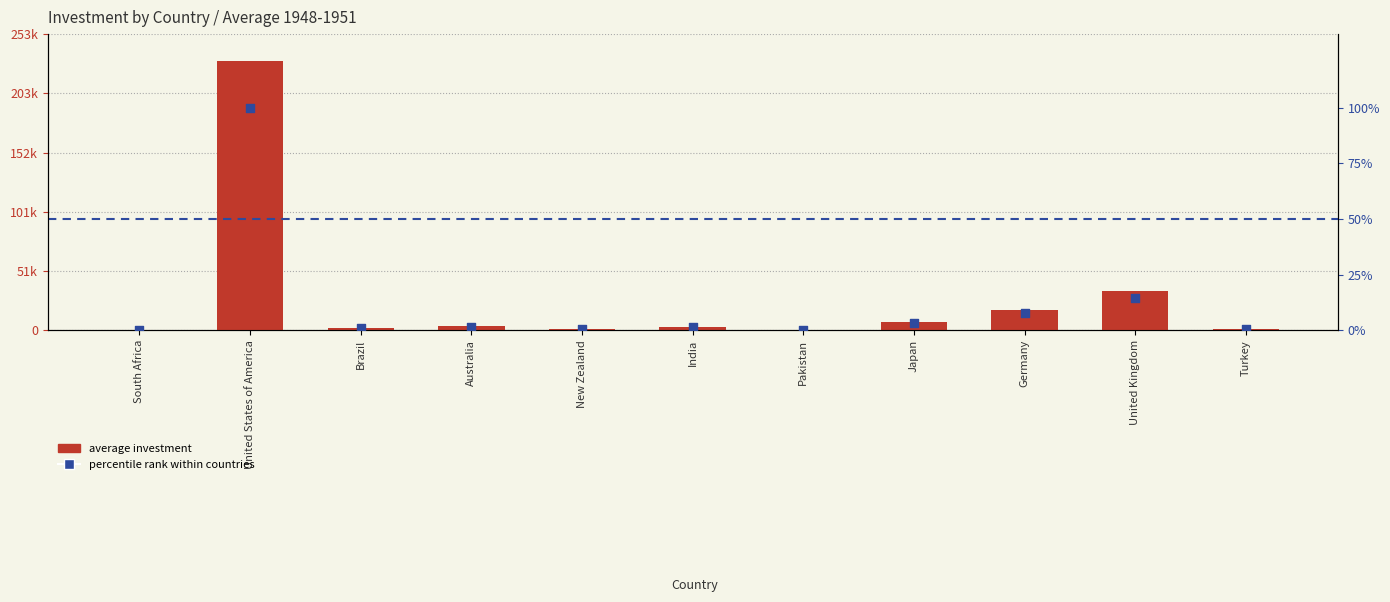

Which series contains the lowest Y value?

percentile rank within countries